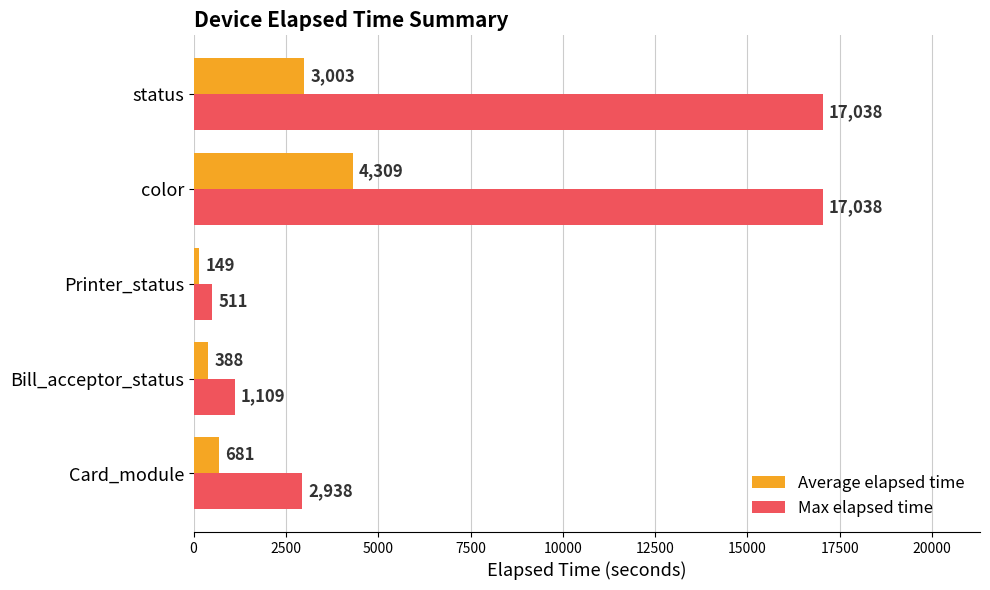

List the series in order of their overall mean, highest first.

Max elapsed time, Average elapsed time